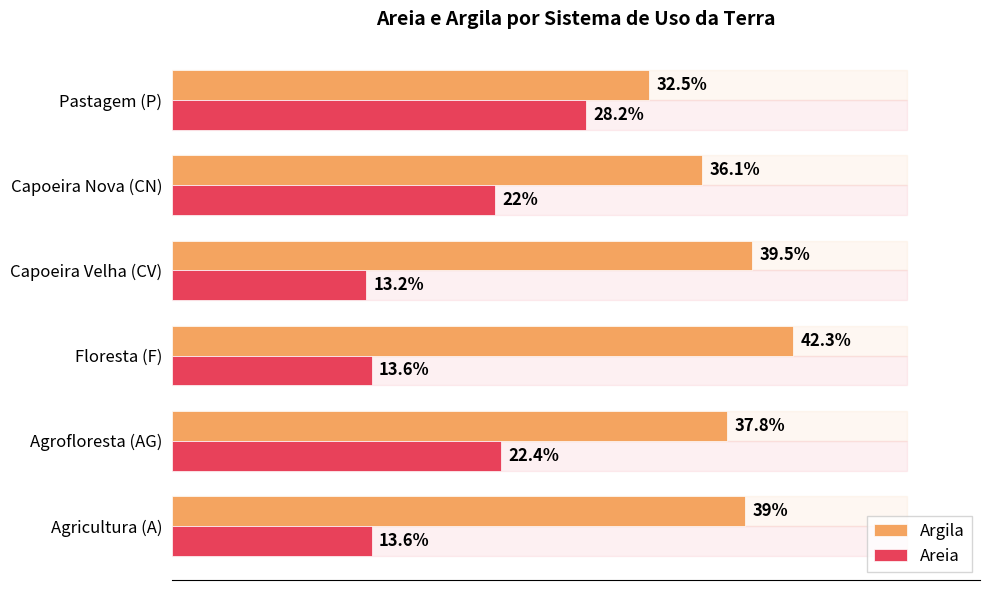

At which label is Argila closest to 37?

Agrofloresta (AG)